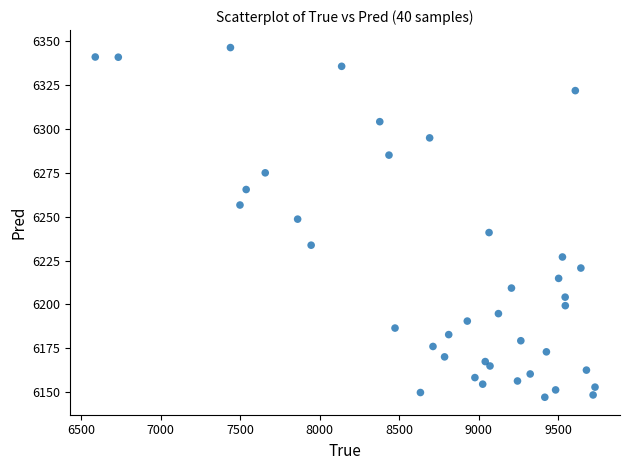

What Y value in the scatter plot is closest to 6246?

6248.6